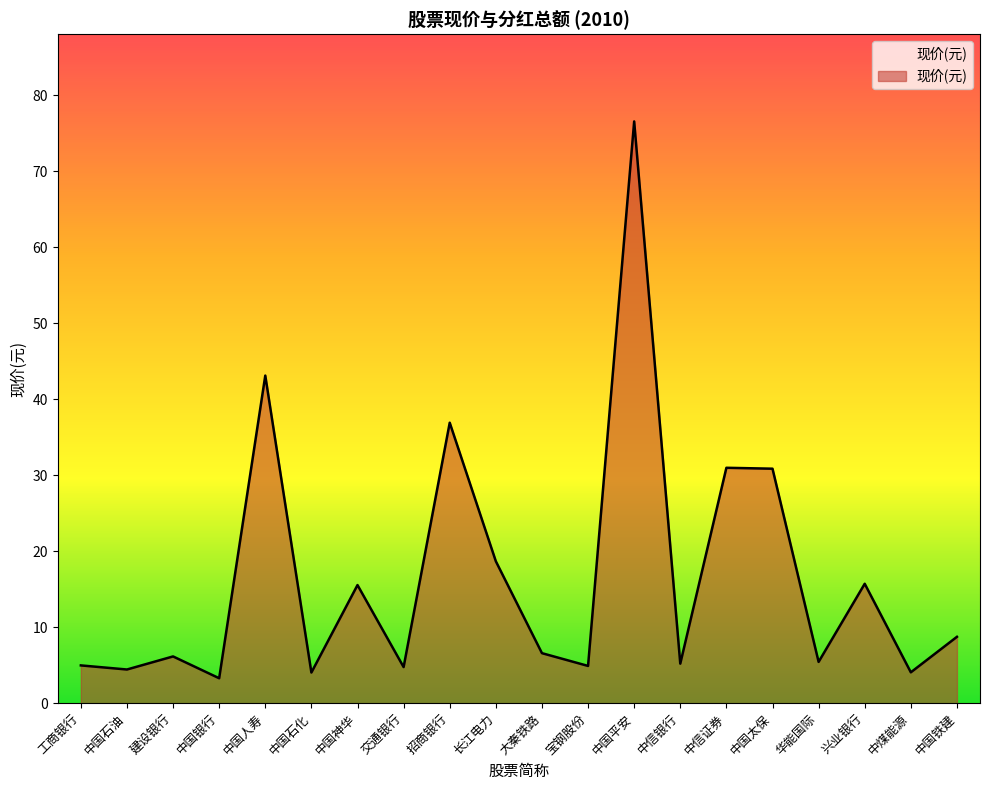

Between 中国平安 and 中信银行, which is larger?

中国平安